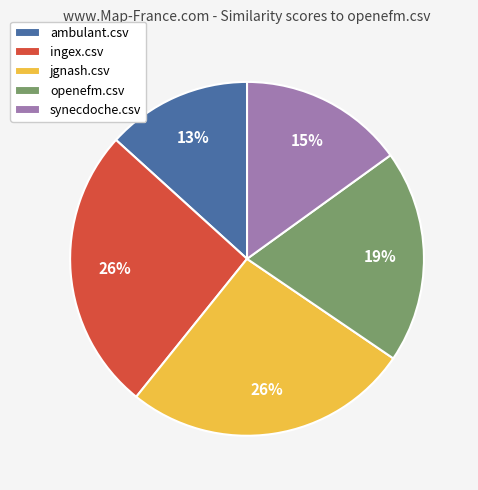

Does ingex.csv account for over 50% of the chart?

No